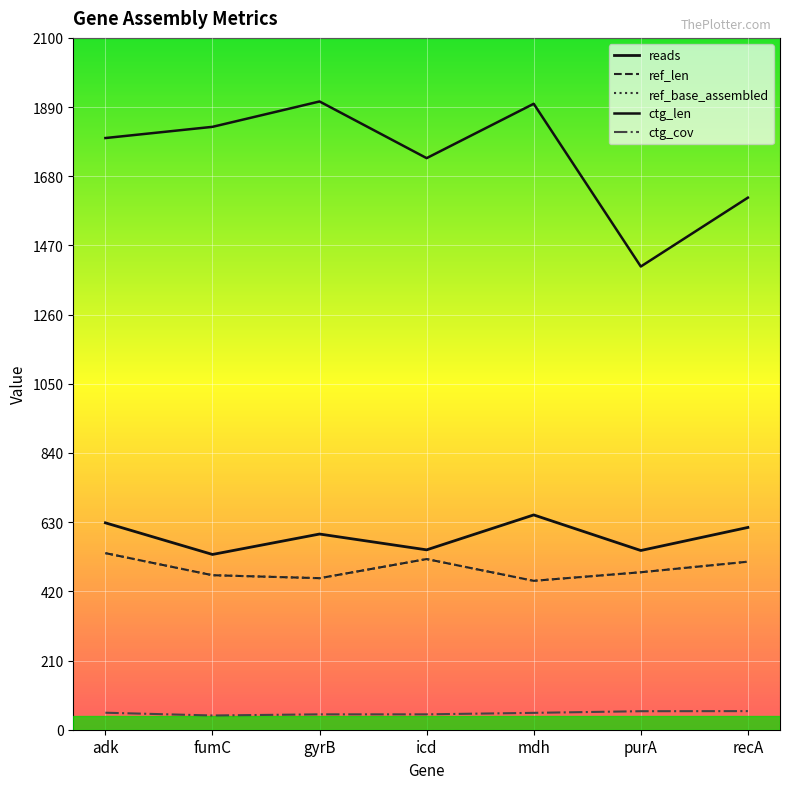

Count the number of data series in this chart.

5